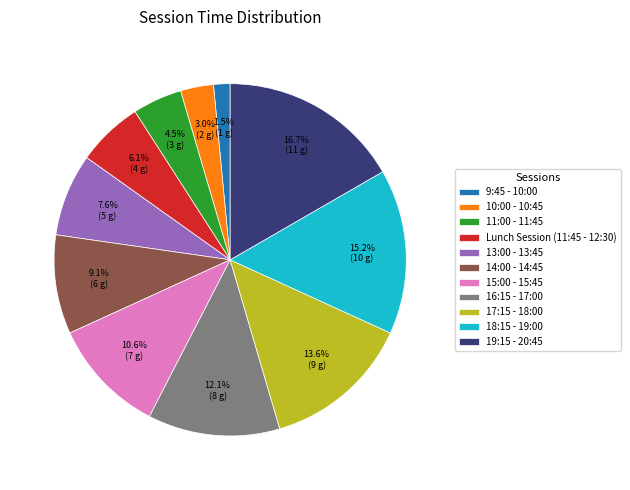

Is there a majority slice in this chart?

No